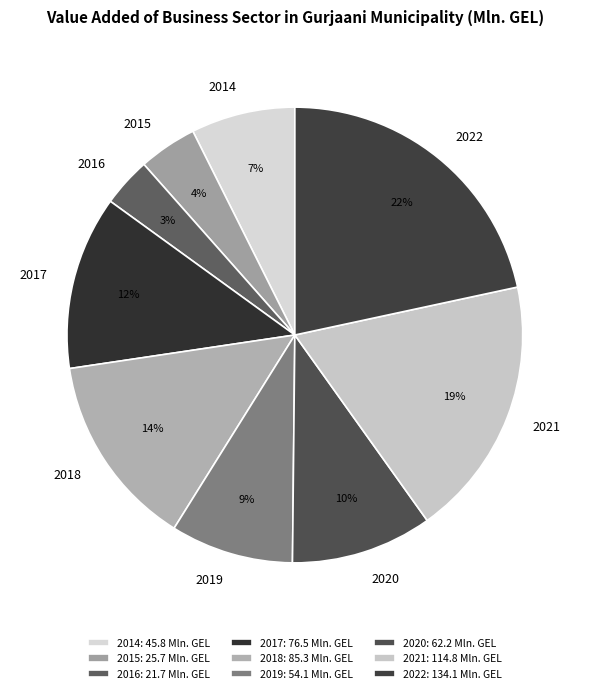

Is it true that 2017 is 12% of the pie?

True